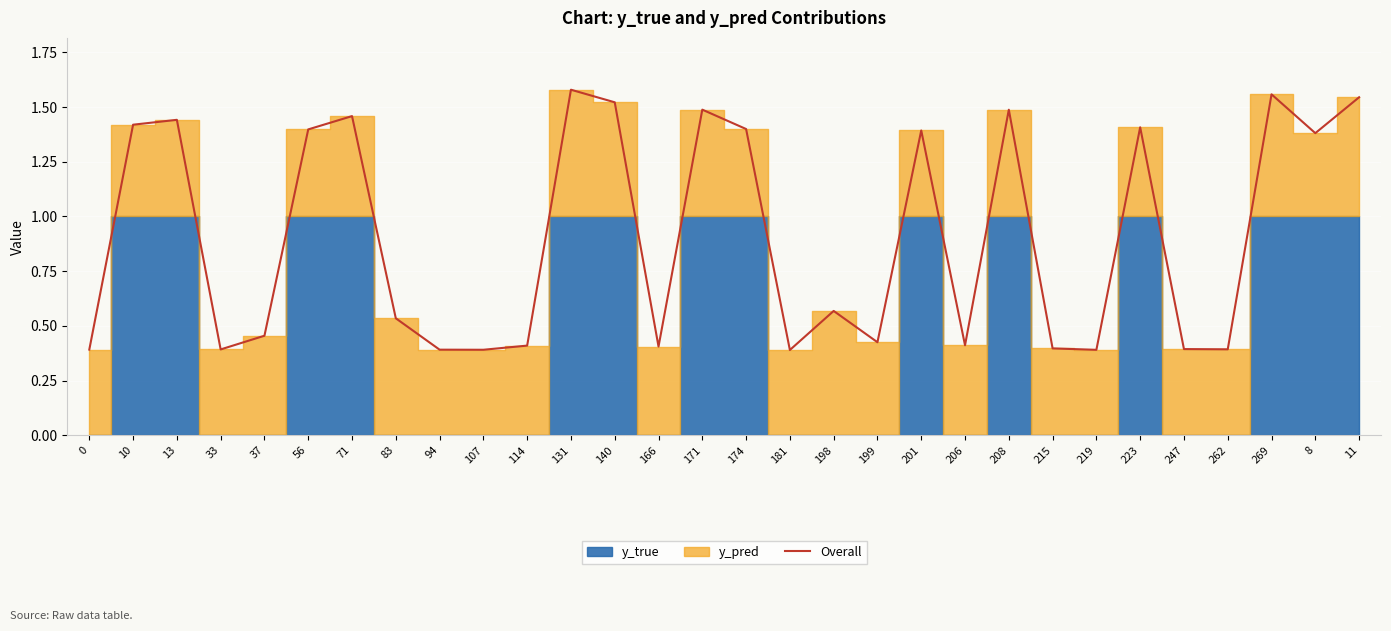

Does the chart display data point markers on the line(s)?

No